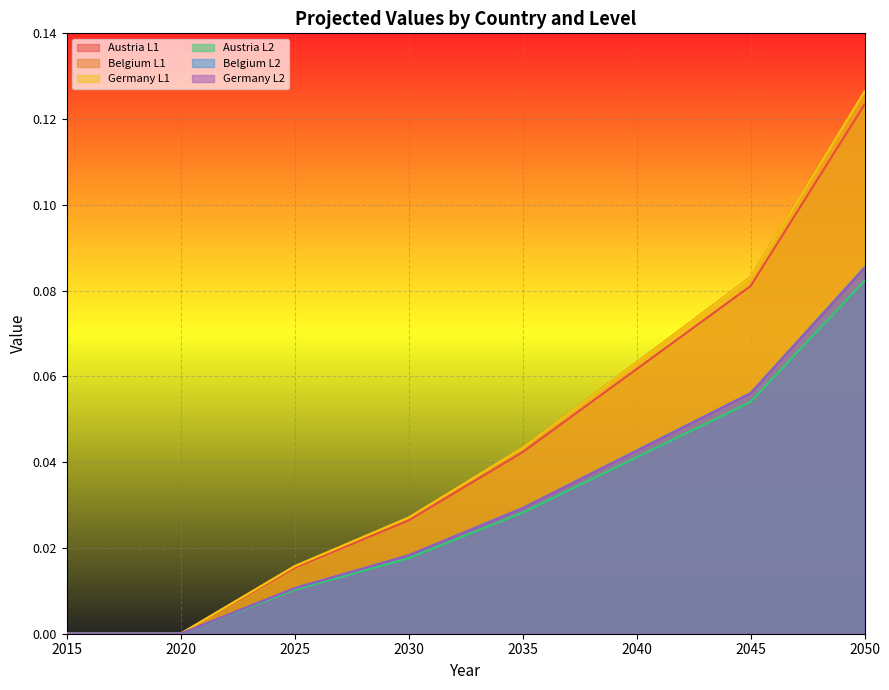

Rank the series by their maximum value, from lowest to highest.

Austria L2, Germany L2, Belgium L2, Austria L1, Germany L1, Belgium L1